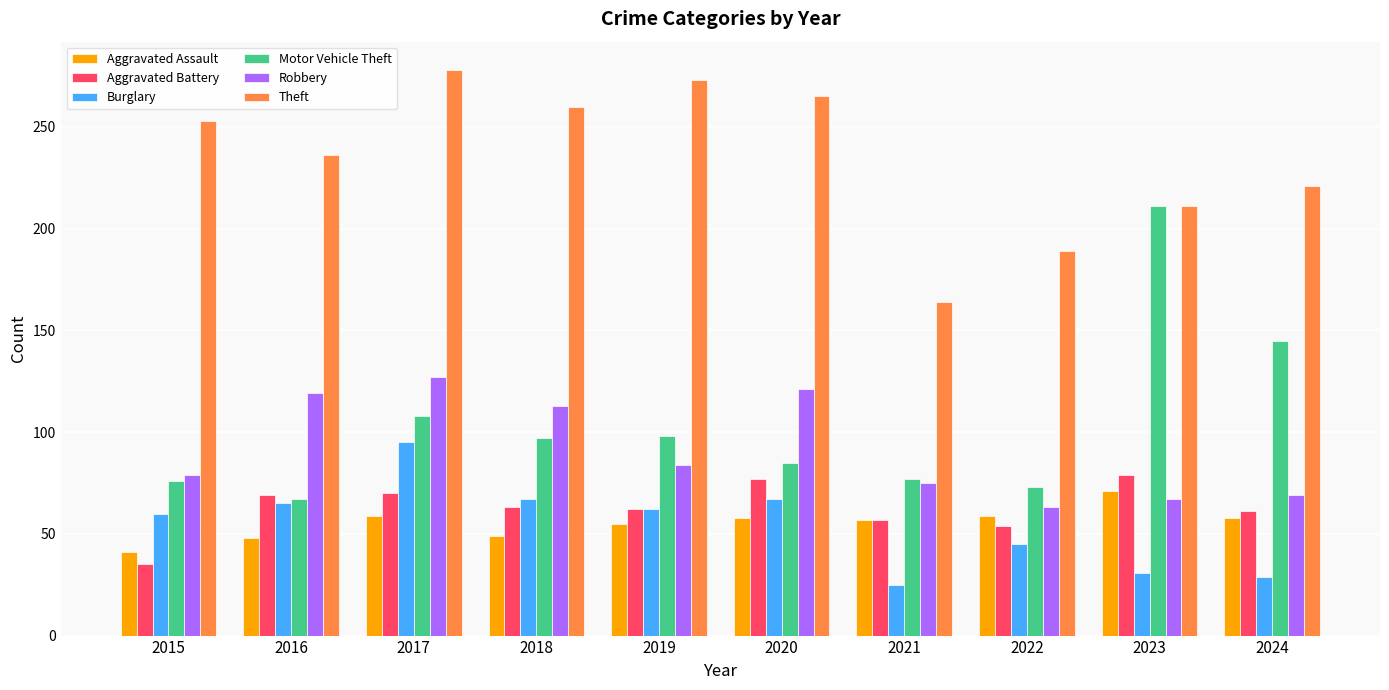

What is the difference between the Aggravated Assault values at 2019 and 2018?

6